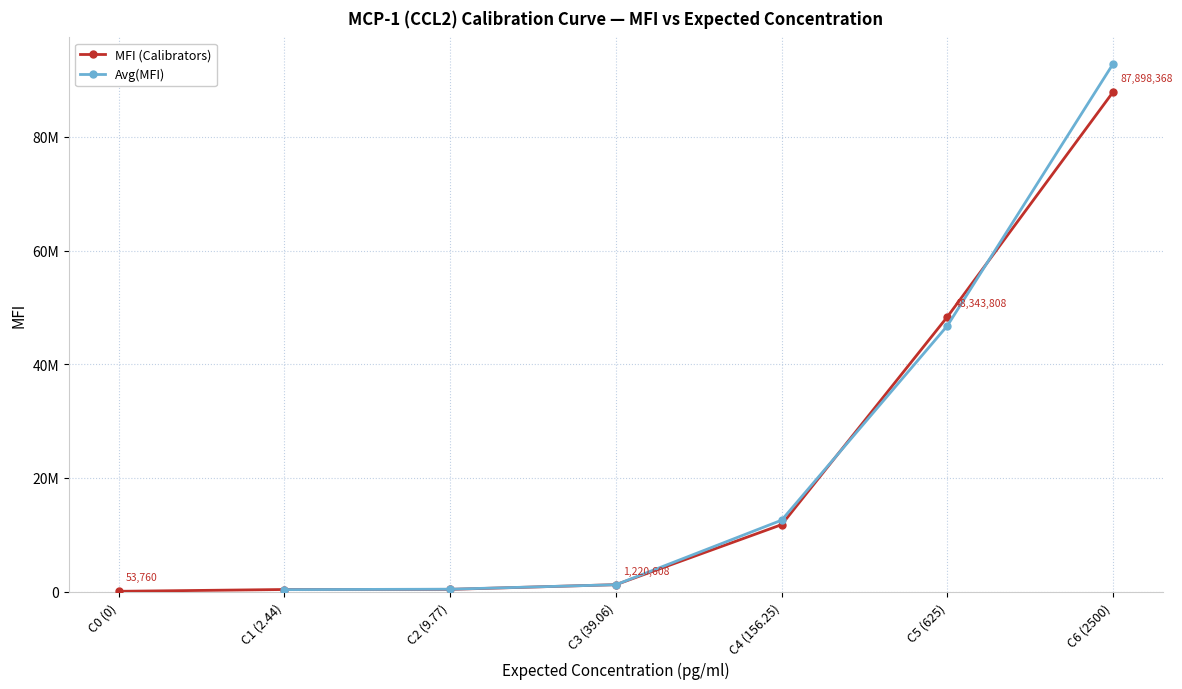

Rank the categories by Avg(MFI) value from highest to lowest.

C6 (2500), C5 (625), C4 (156.25), C3 (39.06), C2 (9.77), C0 (0), C1 (2.44)